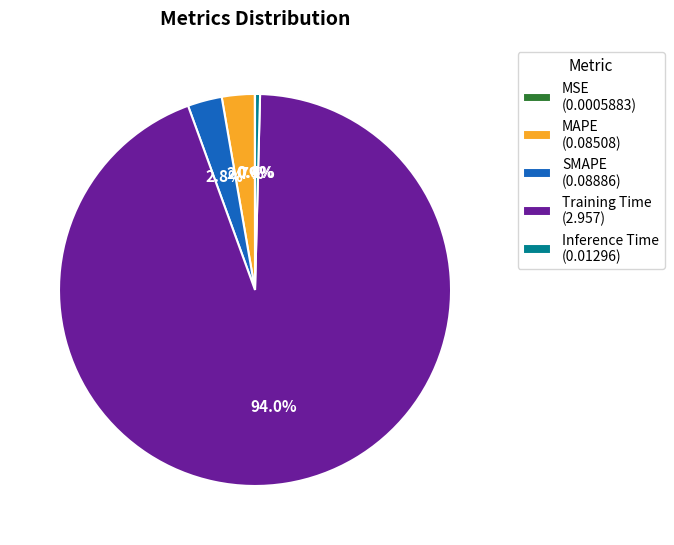

Which has a higher value, Training Time (2.957) or MAPE (0.08508)?

Training Time (2.957)